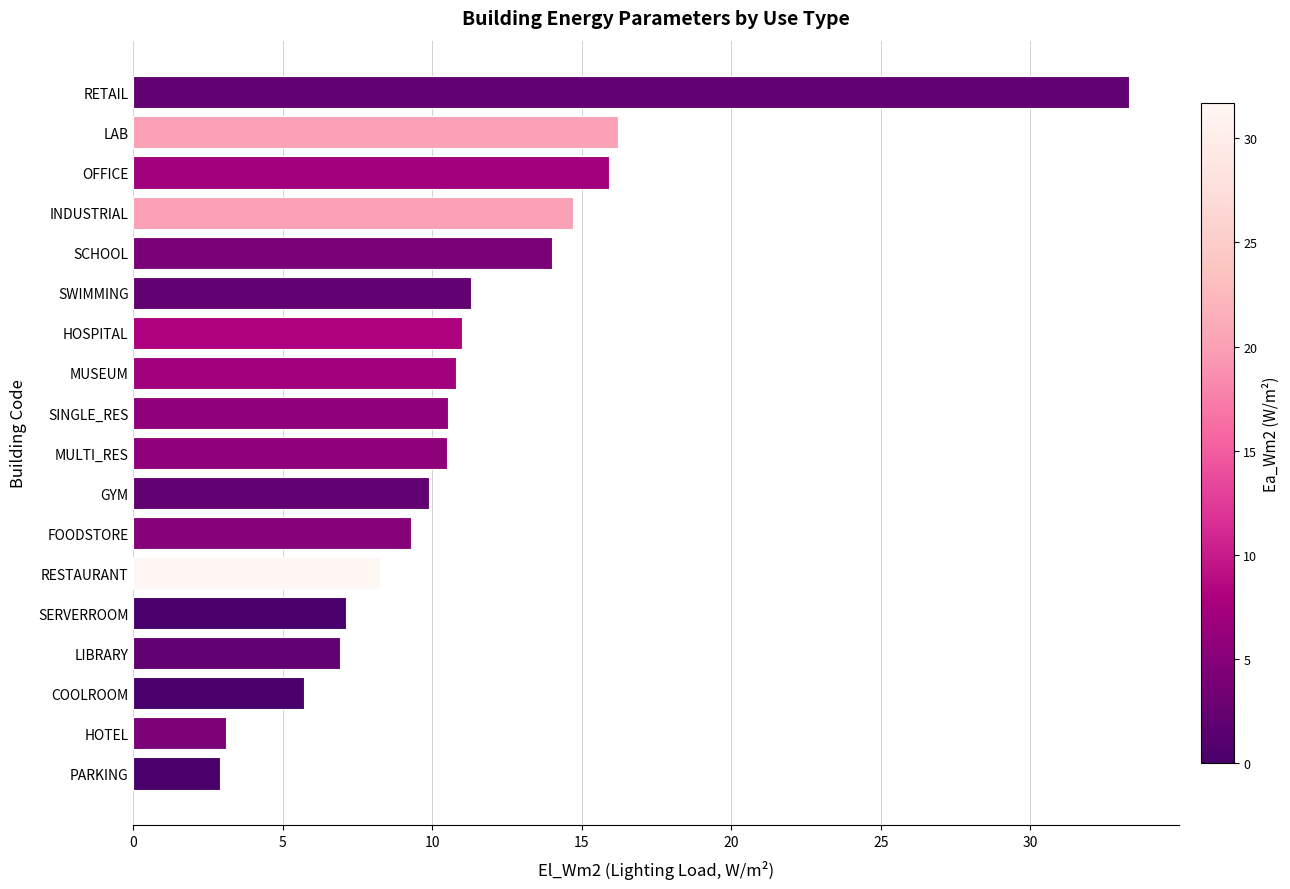

Is it true that the value at RETAIL is 51.2?

False